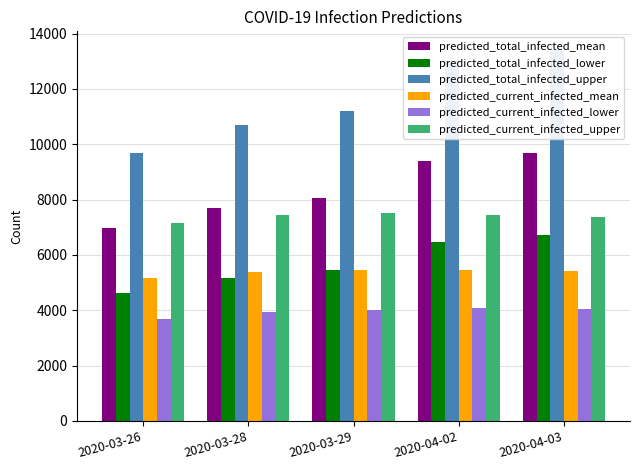

Reading left to right, transcribe all the data shown in this chart.

predicted_total_infected_mean: 2020-03-26=6960	2020-03-28=7688	2020-03-29=8042	2020-04-02=9382	2020-04-03=9699
predicted_total_infected_lower: 2020-03-26=4636	2020-03-28=5180	2020-03-29=5448	2020-04-02=6484	2020-04-03=6733
predicted_total_infected_upper: 2020-03-26=9693	2020-03-28=10707	2020-03-29=11193	2020-04-02=12997	2020-04-03=13413
predicted_current_infected_mean: 2020-03-26=5170	2020-03-28=5387	2020-03-29=5452	2020-04-02=5454	2020-04-03=5403
predicted_current_infected_lower: 2020-03-26=3693	2020-03-28=3924	2020-03-29=4005	2020-04-02=4087	2020-04-03=4060
predicted_current_infected_upper: 2020-03-26=7159	2020-03-28=7435	2020-03-29=7501	2020-04-02=7456	2020-04-03=7379